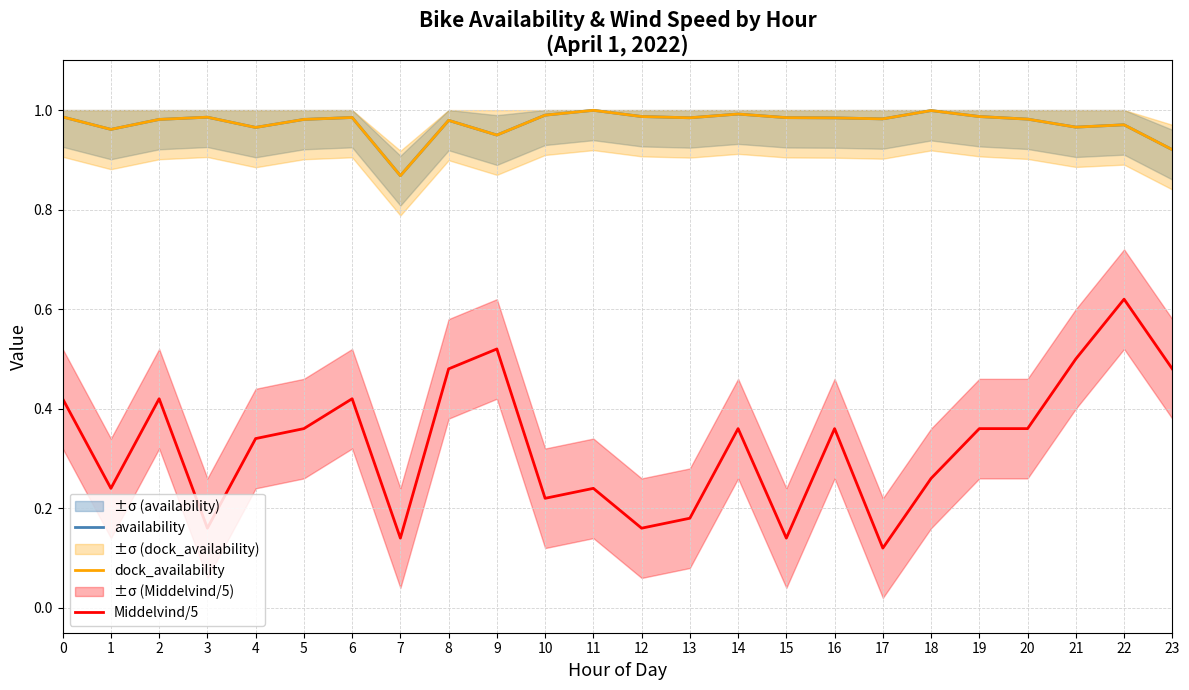

Rank the categories by dock_availability value from highest to lowest.

11, 18, 14, 10, 12, 19, 0, 3, 6, 15, 13, 16, 17, 20, 2, 5, 8, 22, 21, 4, 1, 9, 23, 7